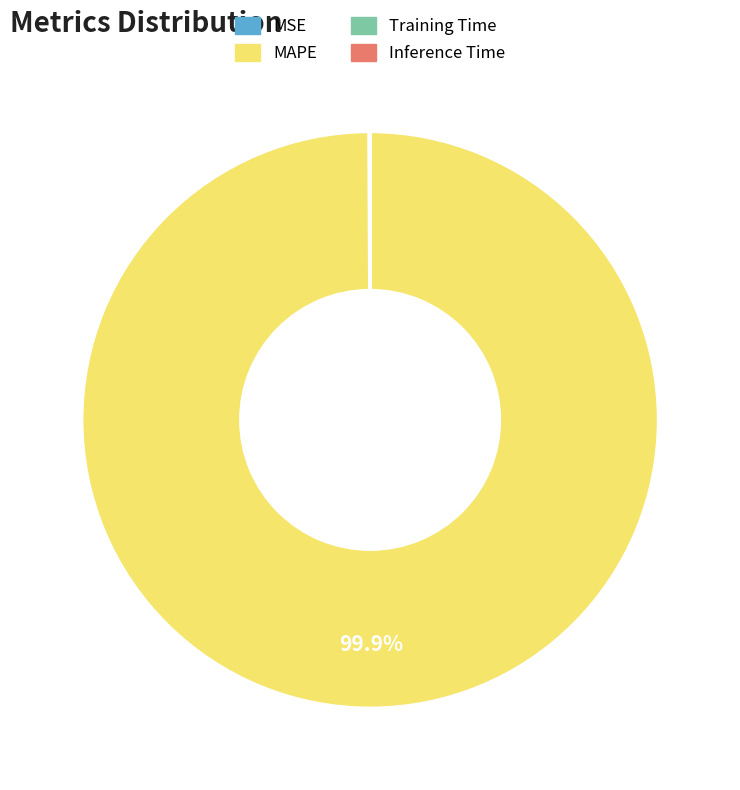

Which category has the biggest portion of the pie?

MAPE